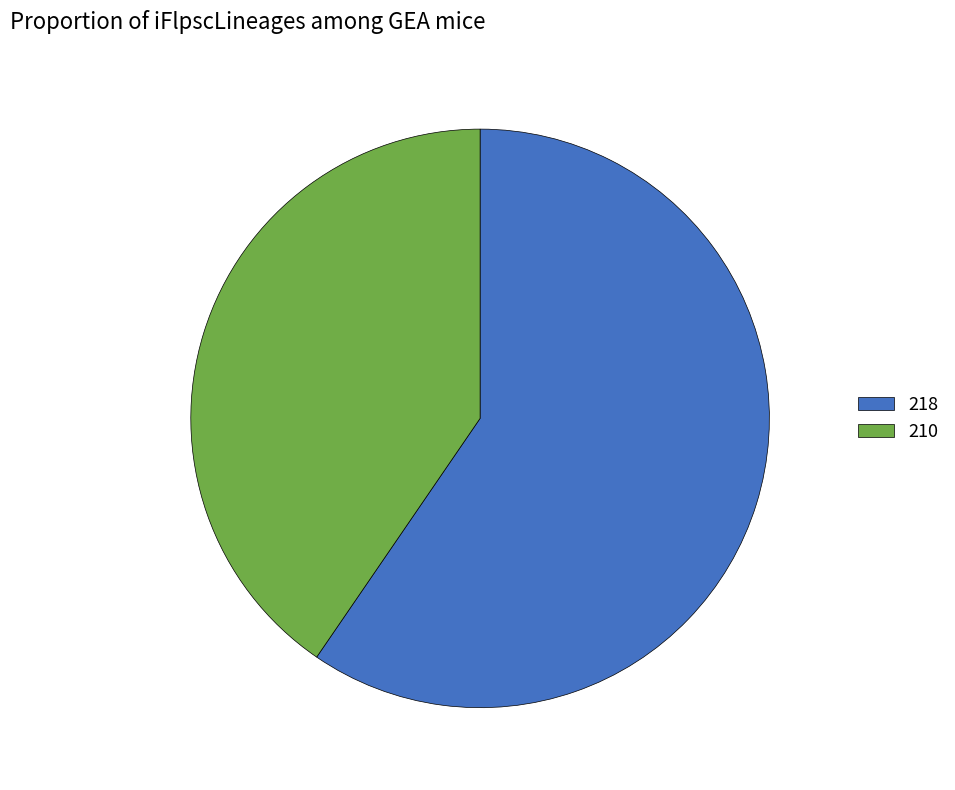

Approximately how many times larger is the value at 218 compared to 210?

1.5